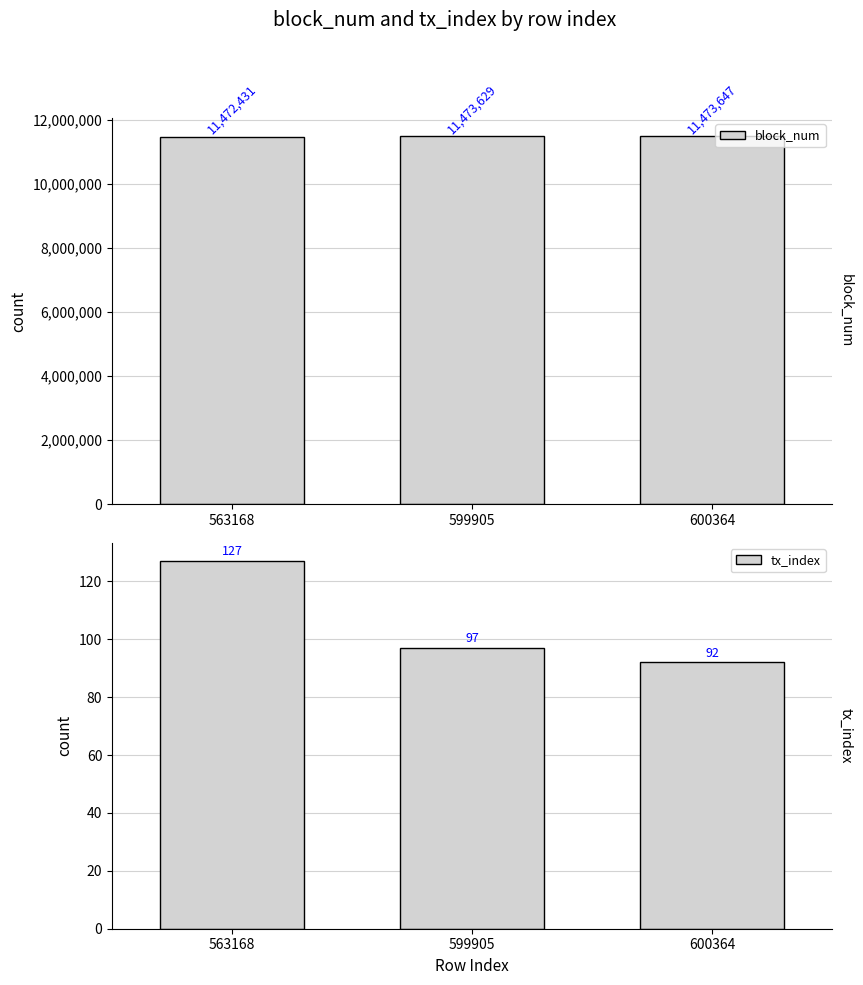

What value does the block_num series have at 600364?

11473647